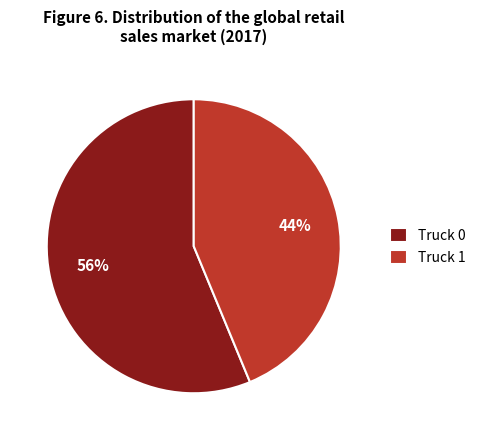

True or false: Truck 1 accounts for 44% of the total.

True